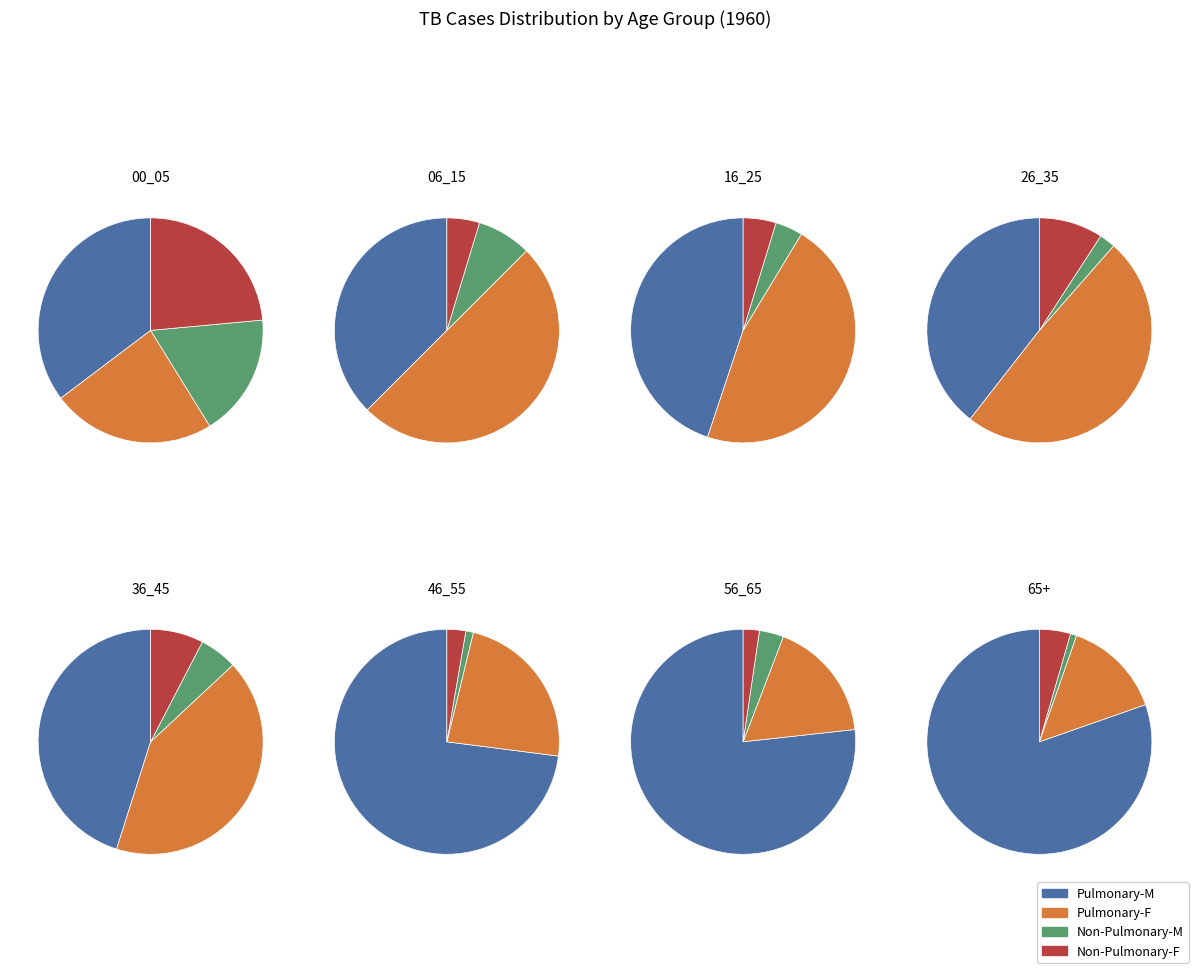

True or false: 56_65 accounts for 6% of the total.

True